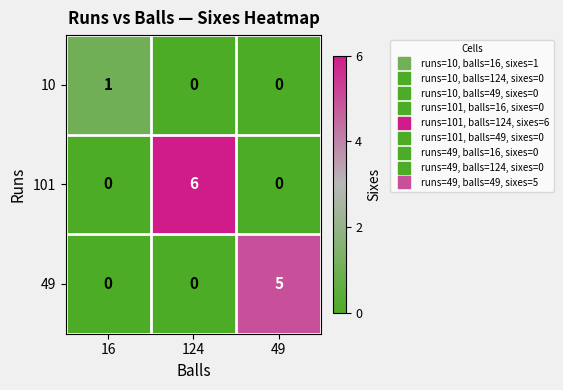

How many 49 values are between 0 and 5?

3